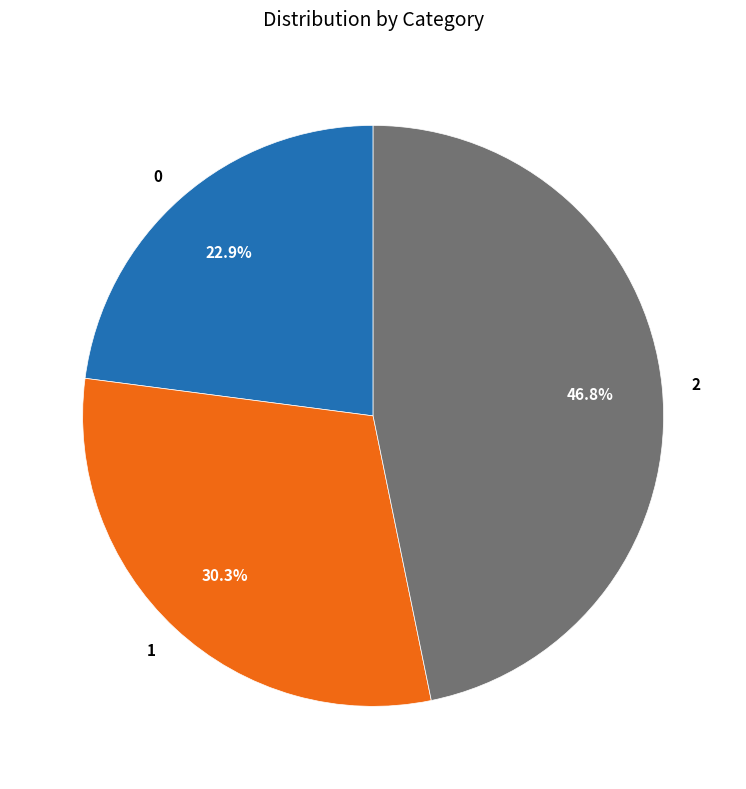

What is the largest slice in the pie chart?

2